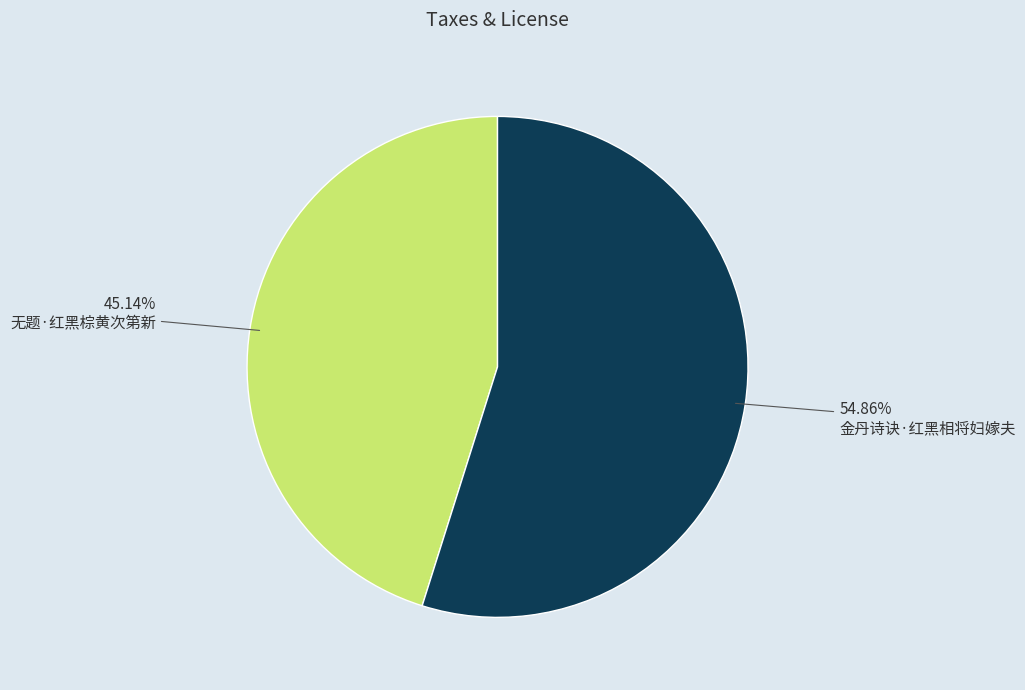

Which slice is the smallest?

无题·红黑棕黄次第新